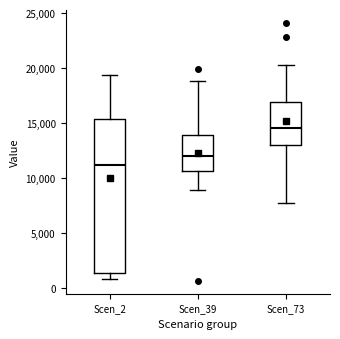

Where does the upper whisker of the box for Scen_2 end on the y-axis? The values are not printed on the chart, so give them approximately, as read against the axis.

19500